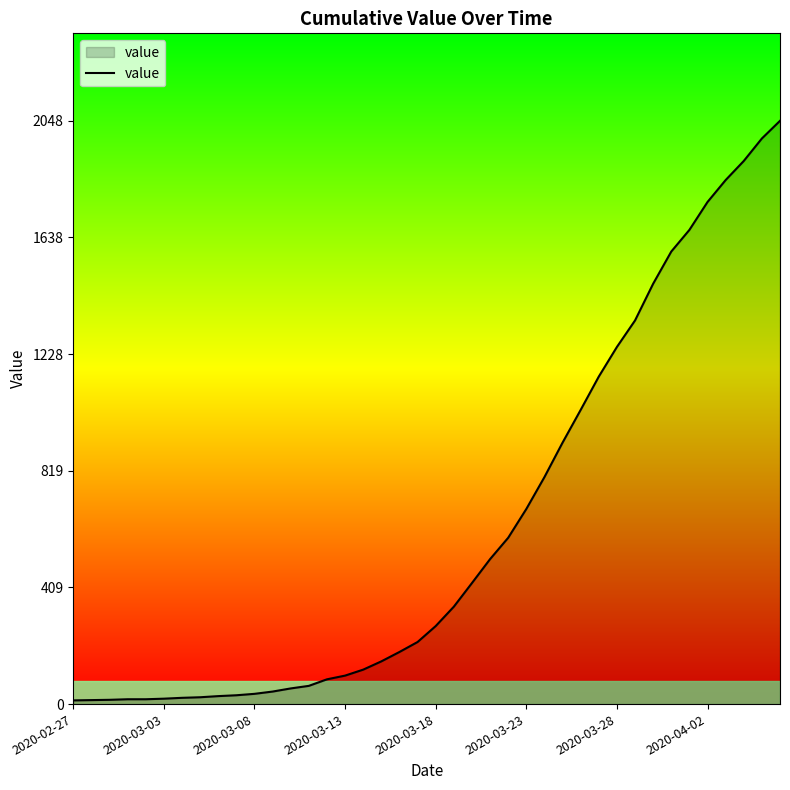

How many distinct data groups are displayed?

1